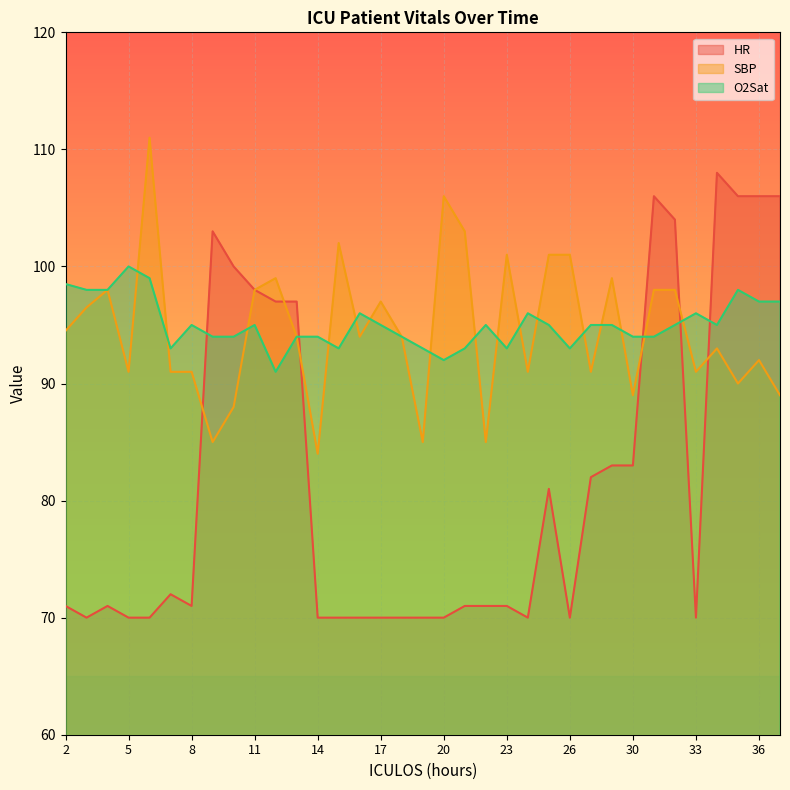

List the series in order of their peak value, lowest first.

O2Sat, HR, SBP